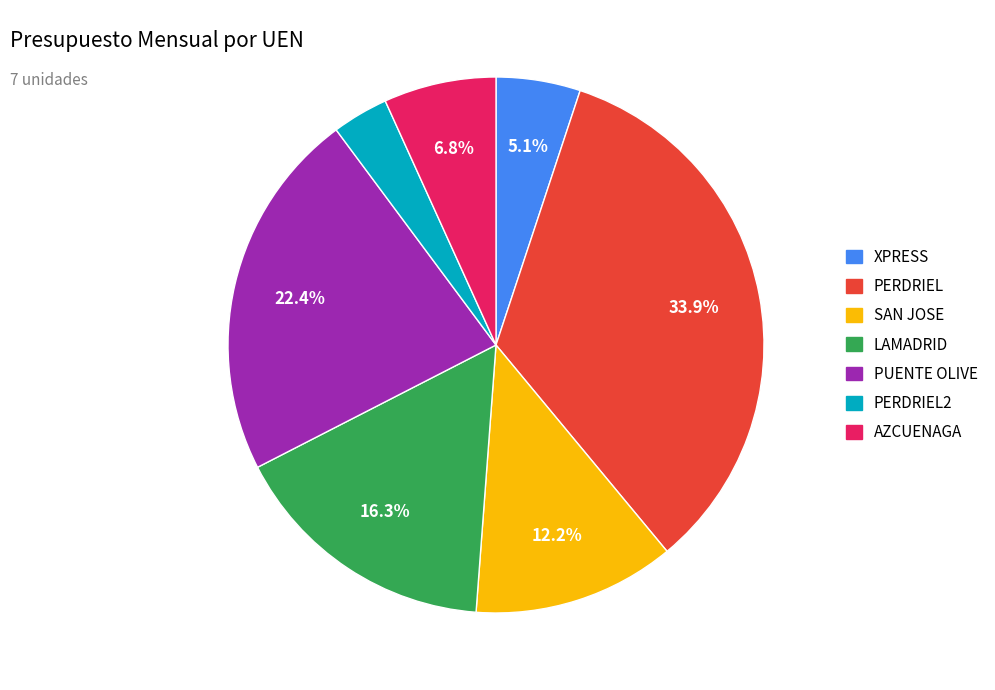

Between PERDRIEL and XPRESS, which is larger?

PERDRIEL